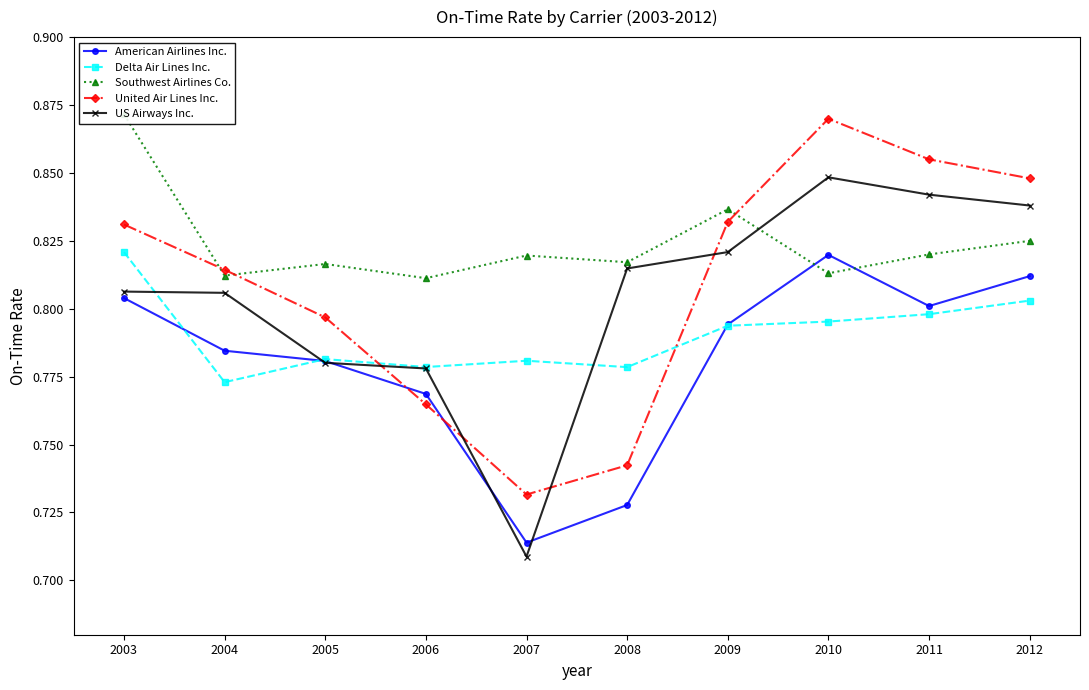

What is the value of the United Air Lines Inc. point at the 10th from the left?

0.8